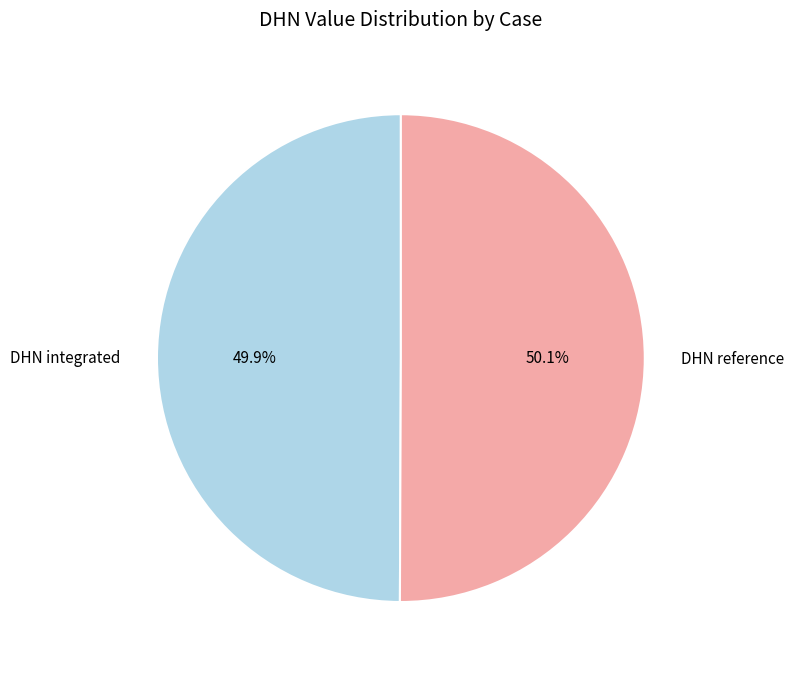

What percentage is the DHN reference slice, to the nearest percent?

50%